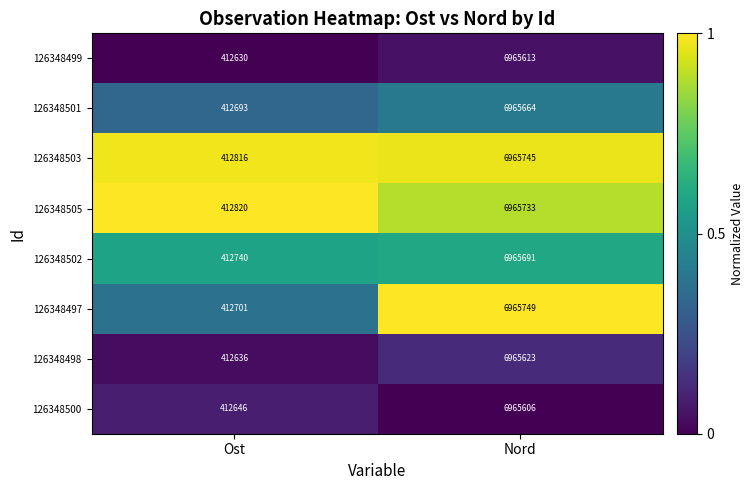

Is it true that 126348503 equals 412816 at Ost?

True